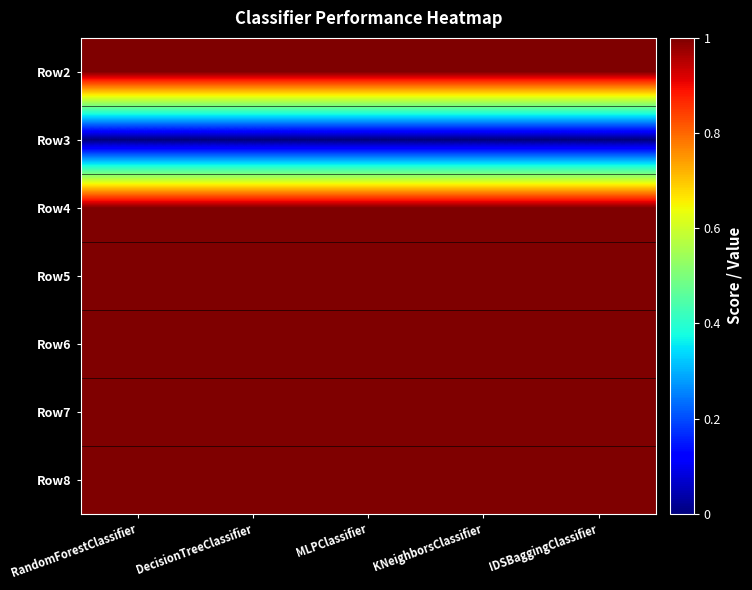

Reading left to right, extract all data points from this chart.

Row2: RandomForestClassifier=1.0	DecisionTreeClassifier=1.0	MLPClassifier=1.0	KNeighborsClassifier=1.0	IDSBaggingClassifier=1.0
Row3: RandomForestClassifier=0.0	DecisionTreeClassifier=0.0	MLPClassifier=0.0	KNeighborsClassifier=0.0	IDSBaggingClassifier=0.0
Row4: RandomForestClassifier=1.0	DecisionTreeClassifier=1.0	MLPClassifier=1.0	KNeighborsClassifier=1.0	IDSBaggingClassifier=1.0
Row5: RandomForestClassifier=1.0	DecisionTreeClassifier=1.0	MLPClassifier=1.0	KNeighborsClassifier=1.0	IDSBaggingClassifier=1.0
Row6: RandomForestClassifier=1.0	DecisionTreeClassifier=1.0	MLPClassifier=1.0	KNeighborsClassifier=1.0	IDSBaggingClassifier=1.0
Row7: RandomForestClassifier=1.0	DecisionTreeClassifier=1.0	MLPClassifier=1.0	KNeighborsClassifier=1.0	IDSBaggingClassifier=1.0
Row8: RandomForestClassifier=1.0	DecisionTreeClassifier=1.0	MLPClassifier=1.0	KNeighborsClassifier=1.0	IDSBaggingClassifier=1.0